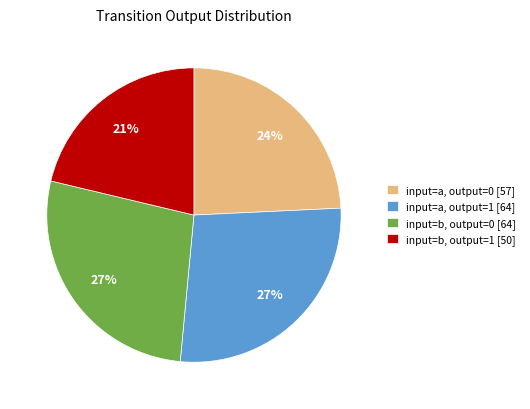

To the nearest percent, what is the difference between the input=a, output=0 [57] and input=b, output=0 [64] slice percentages?

3%